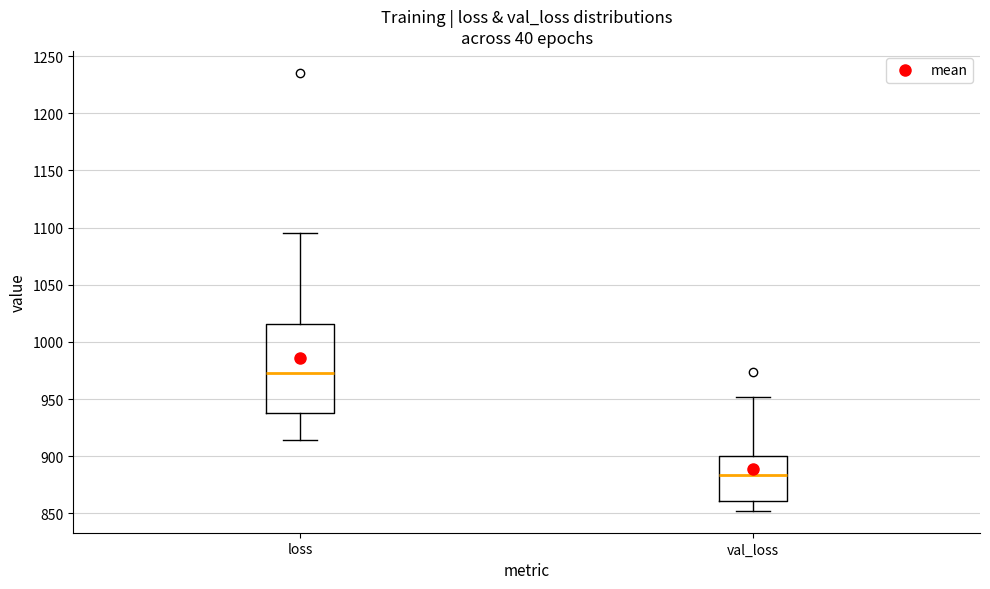

Which box is the tallest, from its lower edge to its upper edge?

loss